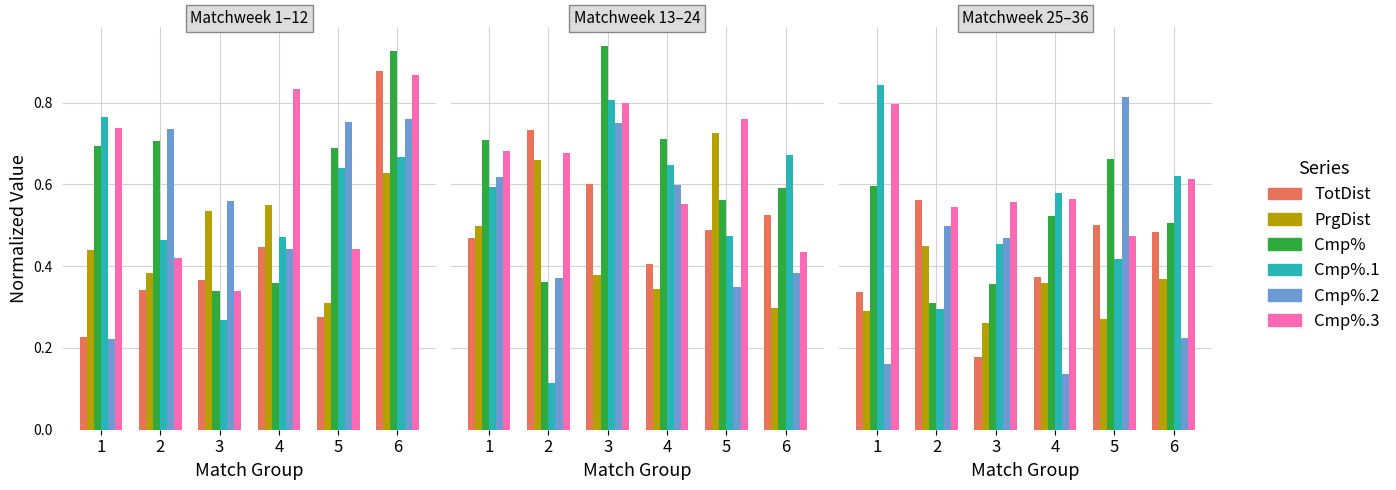

Which series has the largest total across all categories?

Cmp%.3